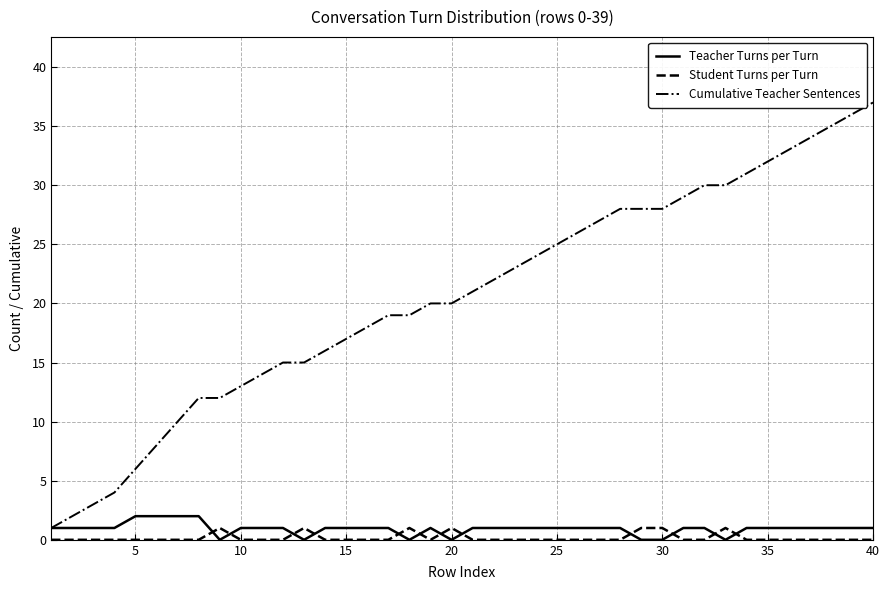

How many Teacher Turns per Turn values are between 1 and 2?

33